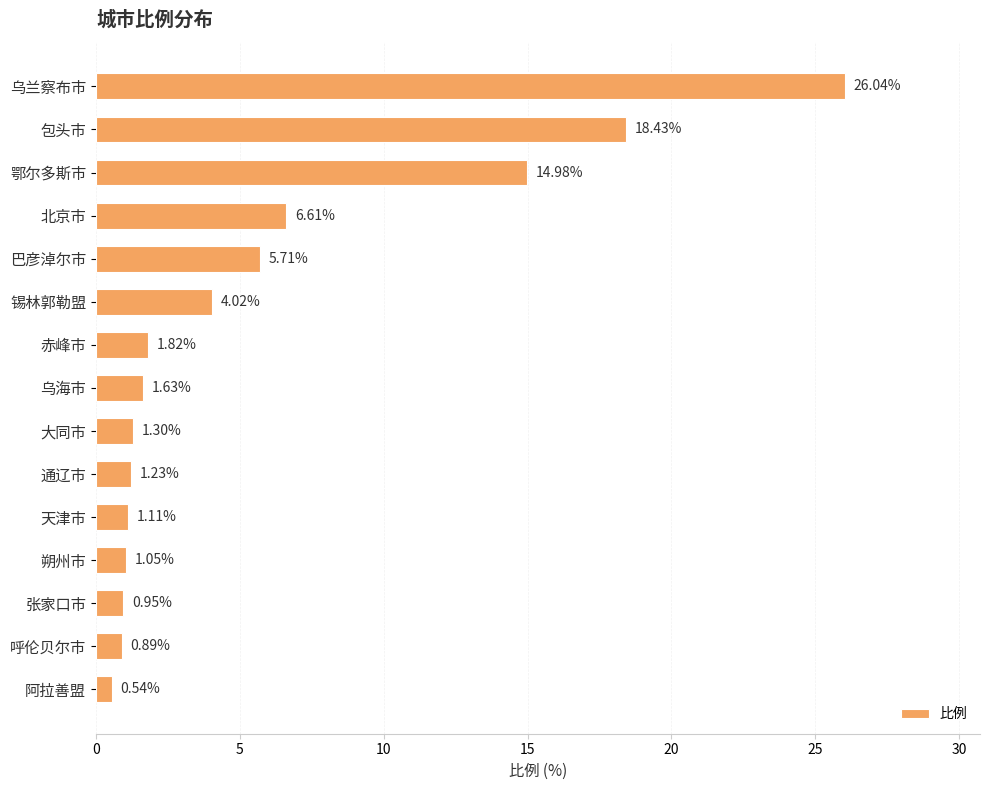

What is the difference between the second highest and second lowest values?

17.5